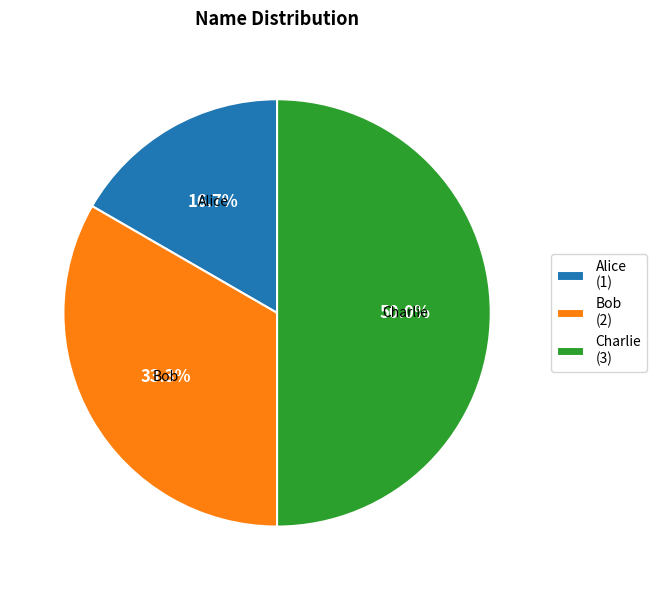

True or false: Charlie accounts for 50% of the total.

True